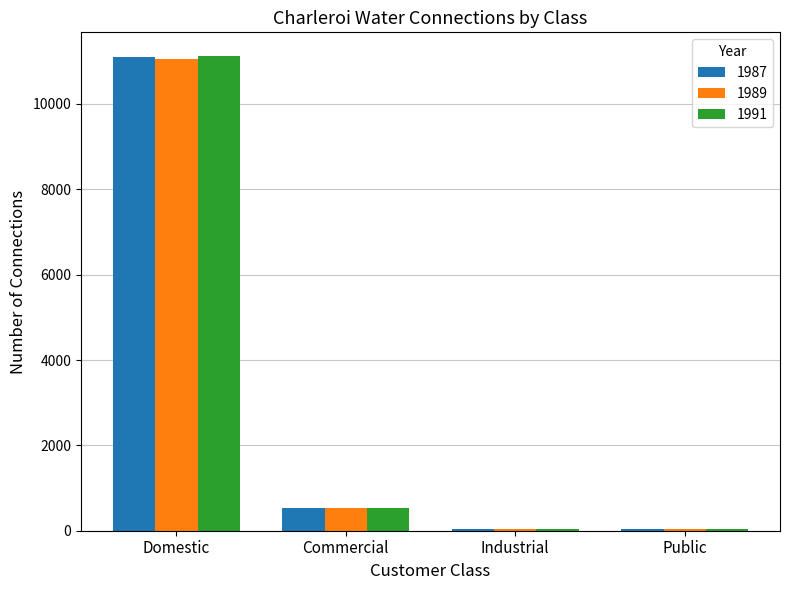

Which category has the highest value across all series?

Domestic